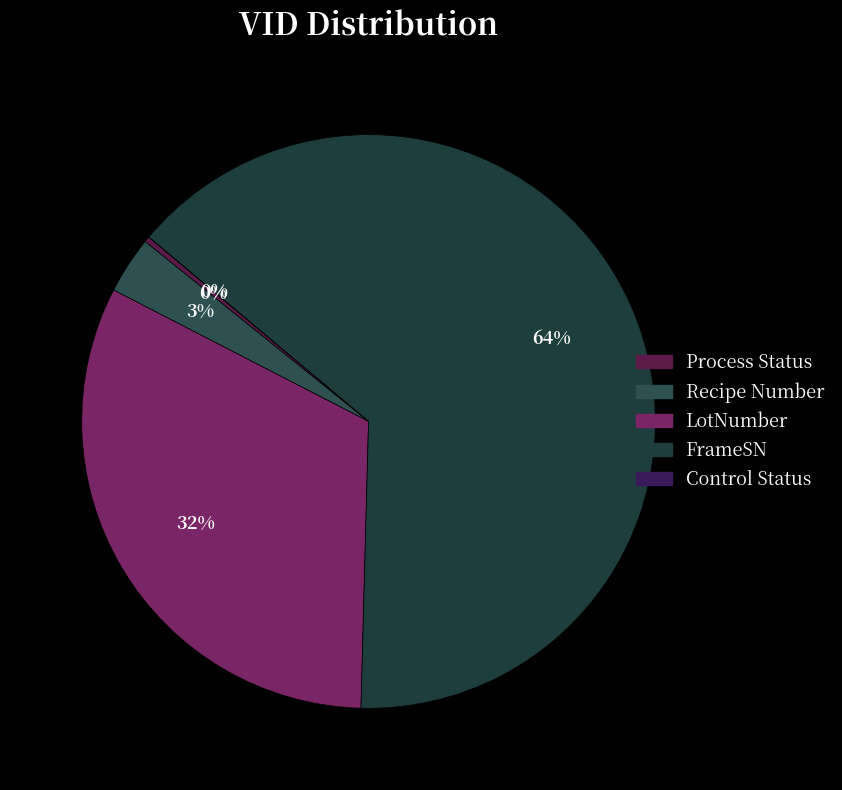

To the nearest percent, what is the combined percentage of FrameSN and Control Status?

64%